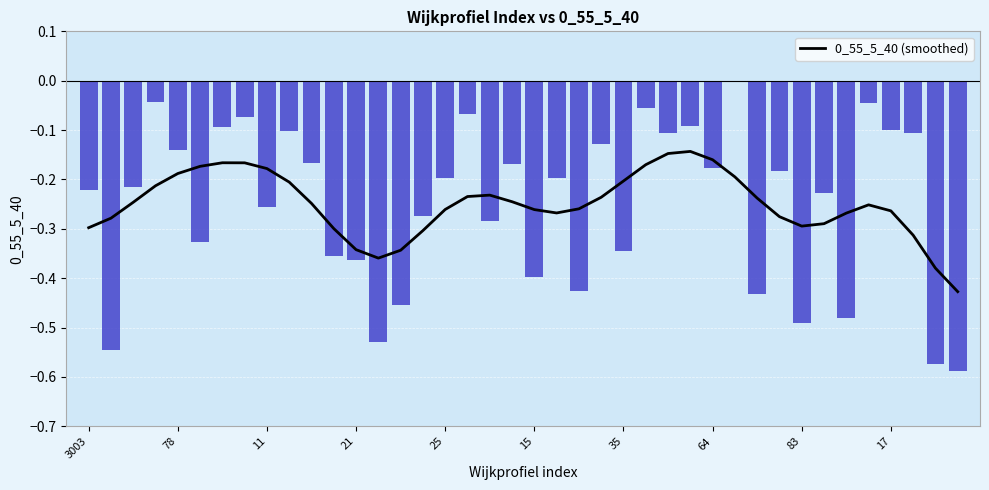

Which category has the lowest value across all series?

39